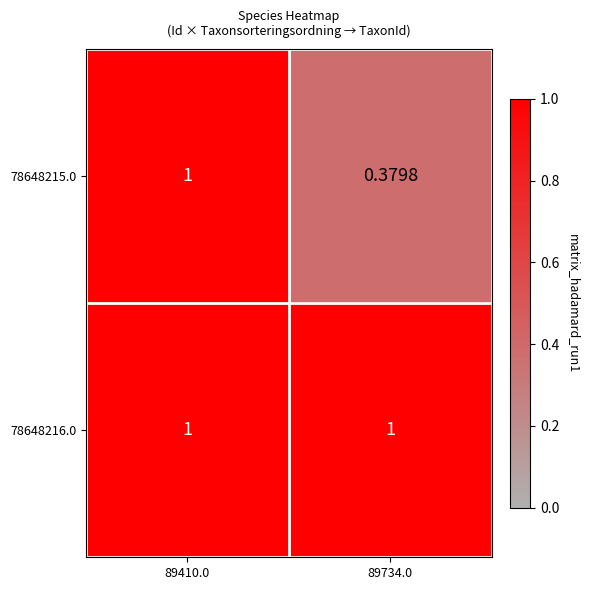

How many series are shown in this chart?

2